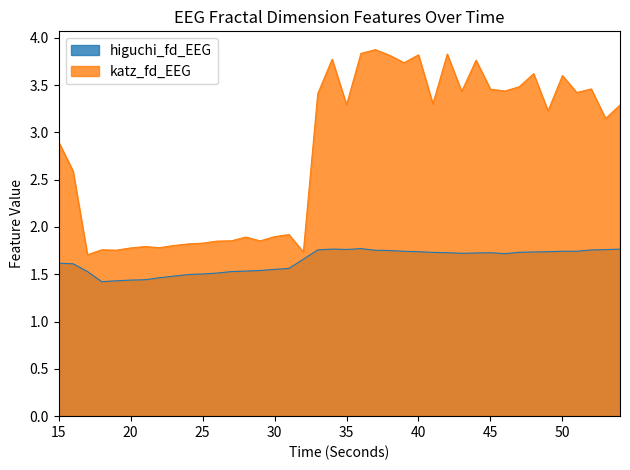

Reading left to right, what are all the values shown in this chart?

higuchi_fd_EEG: 1.6	1.6	1.5	1.4	1.4	1.4	1.4	1.5	1.5	1.5	1.5	1.5	1.5	1.5	1.5	1.6	1.6	1.7	1.8	1.8	1.8	1.8	1.8	1.8	1.7	1.7	1.7	1.7	1.7	1.7	1.7	1.7	1.7	1.7	1.7	1.7	1.7	1.8	1.8	1.8
katz_fd_EEG: 2.9	2.6	1.7	1.8	1.8	1.8	1.8	1.8	1.8	1.8	1.8	1.9	1.9	1.9	1.9	1.9	1.9	1.7	3.4	3.8	3.3	3.8	3.9	3.8	3.7	3.8	3.3	3.8	3.4	3.8	3.5	3.4	3.5	3.6	3.2	3.6	3.4	3.5	3.1	3.3